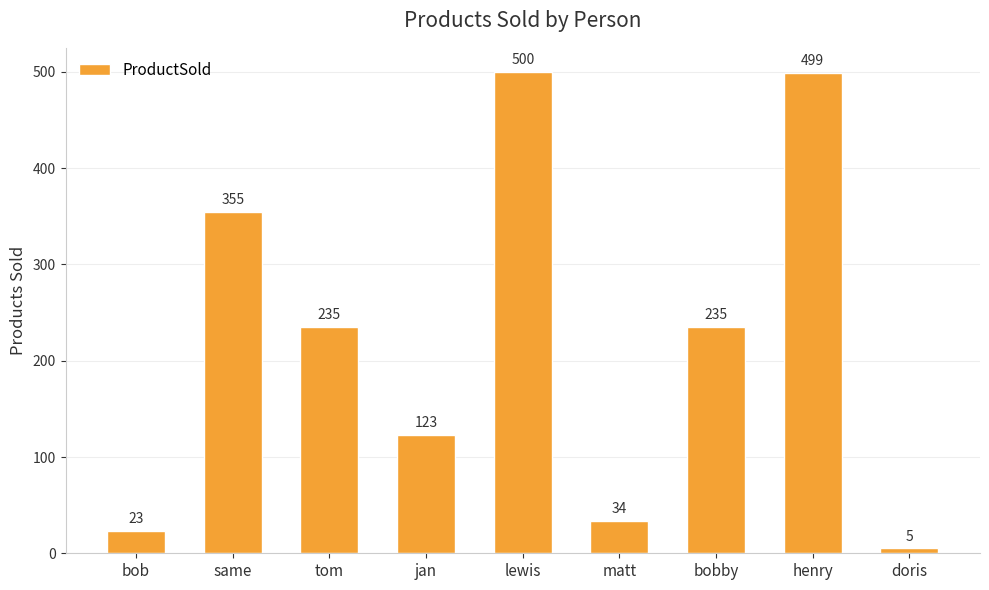

Where does the data first go above 235?

same